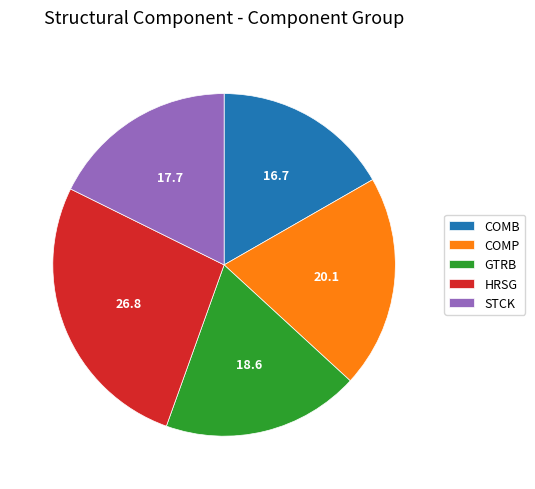

How many slices are in this pie chart?

5